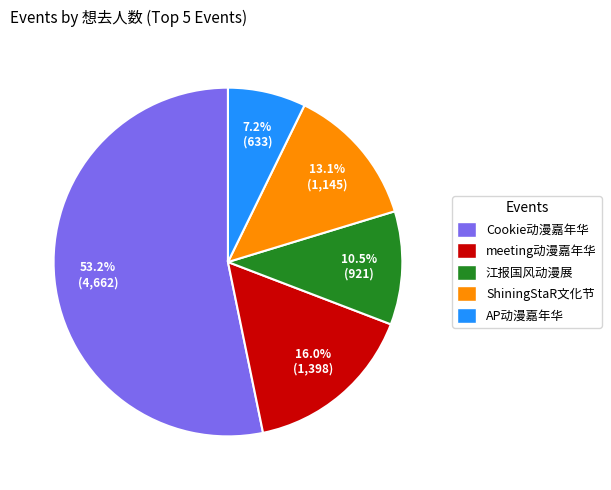

Which has a higher value, Cookie动漫嘉年华 or AP动漫嘉年华?

Cookie动漫嘉年华